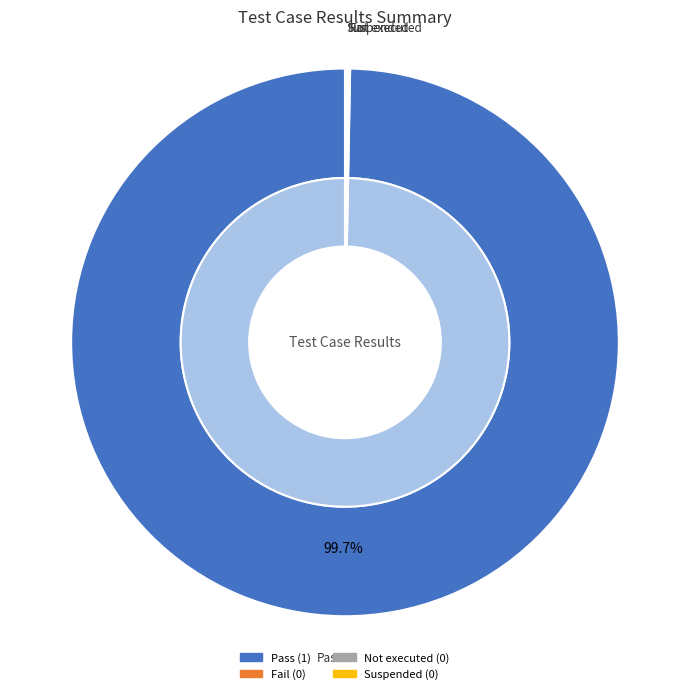

Do Pass and Not executed together represent more than half of the pie?

Yes